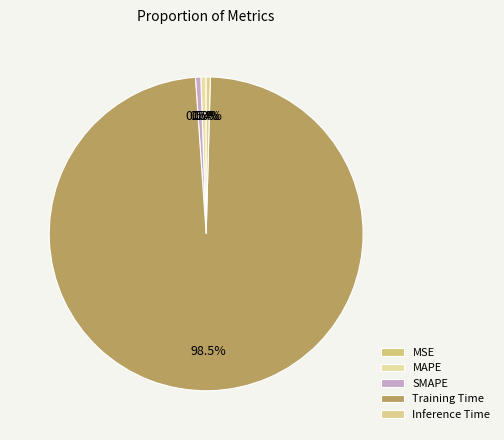

Count the number of slices in the pie.

5